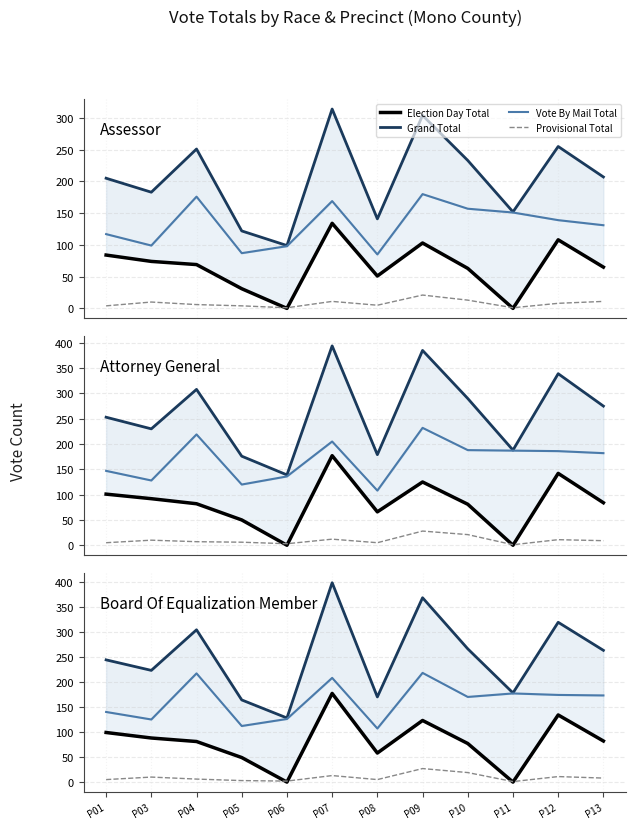

What is the difference between the highest and lowest values at P01?

239